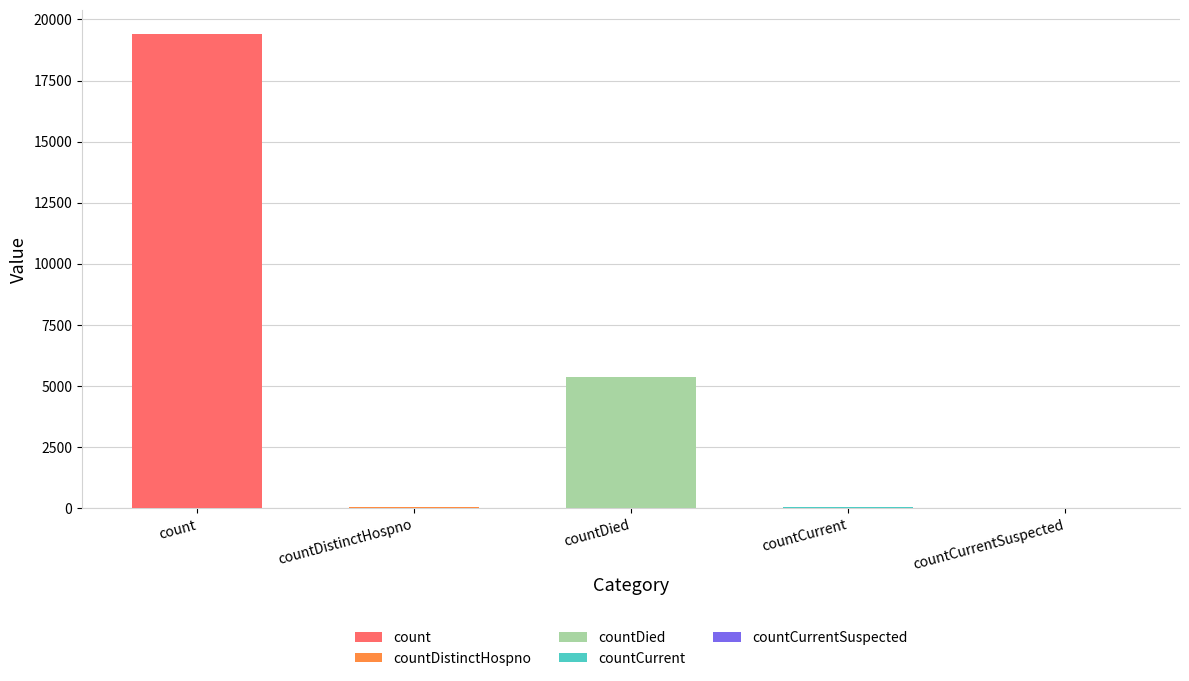

What value does the data have at countDied, to the nearest 100?

5400